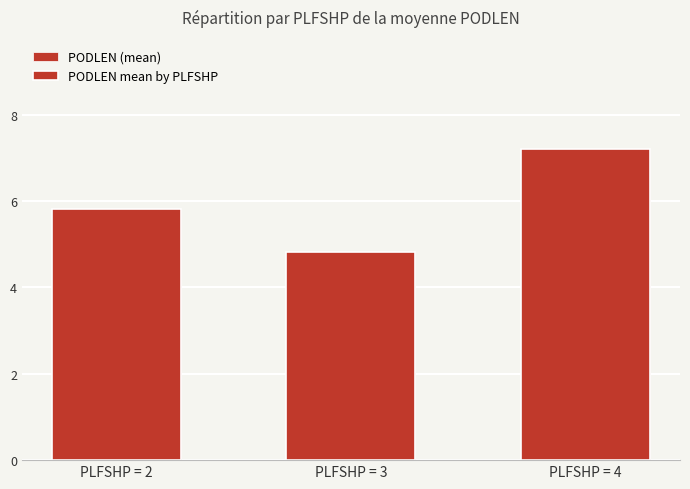

What is the maximum value shown in the chart?

7.2